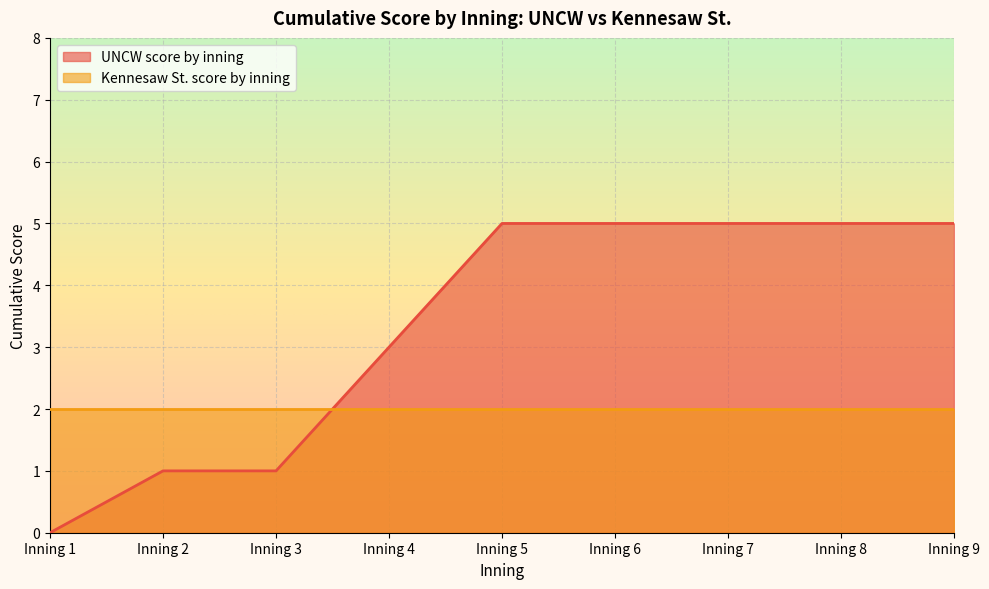

Where is the data nearest to the value 2?

Inning 2